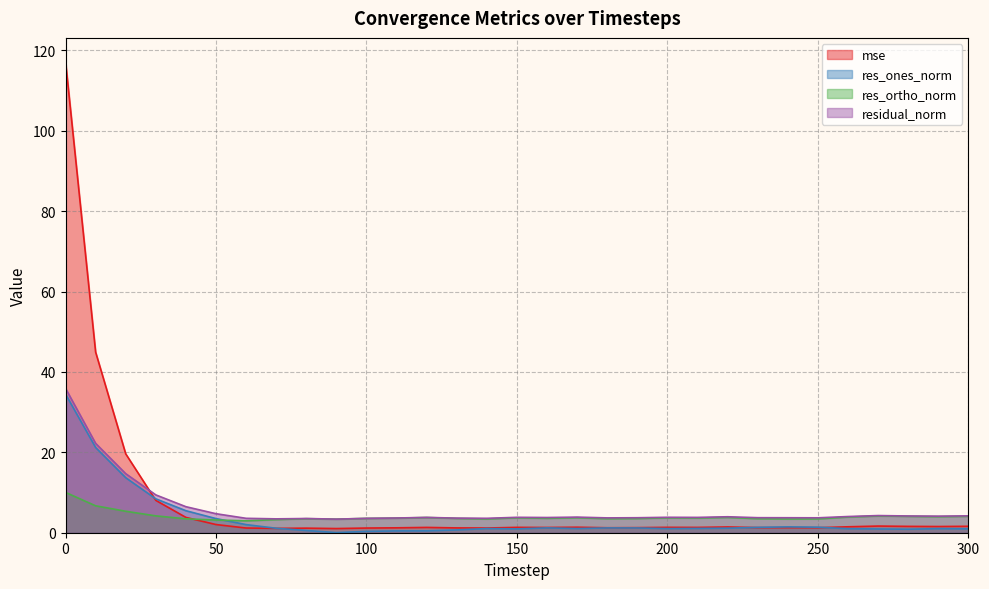

True or false: residual_norm and res_ortho_norm intersect in this chart.

False